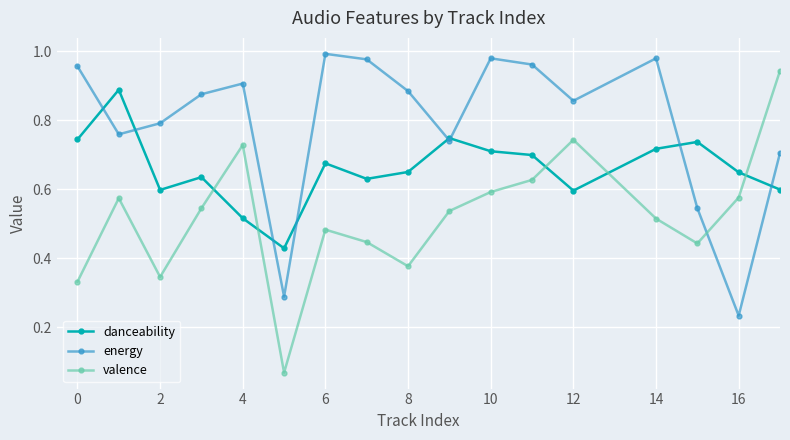

Which series has the largest total across all categories?

energy